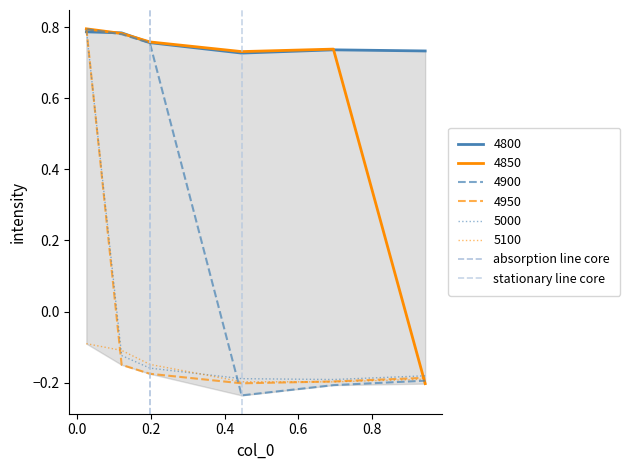

How many positive values does the stationary line core series have?

1